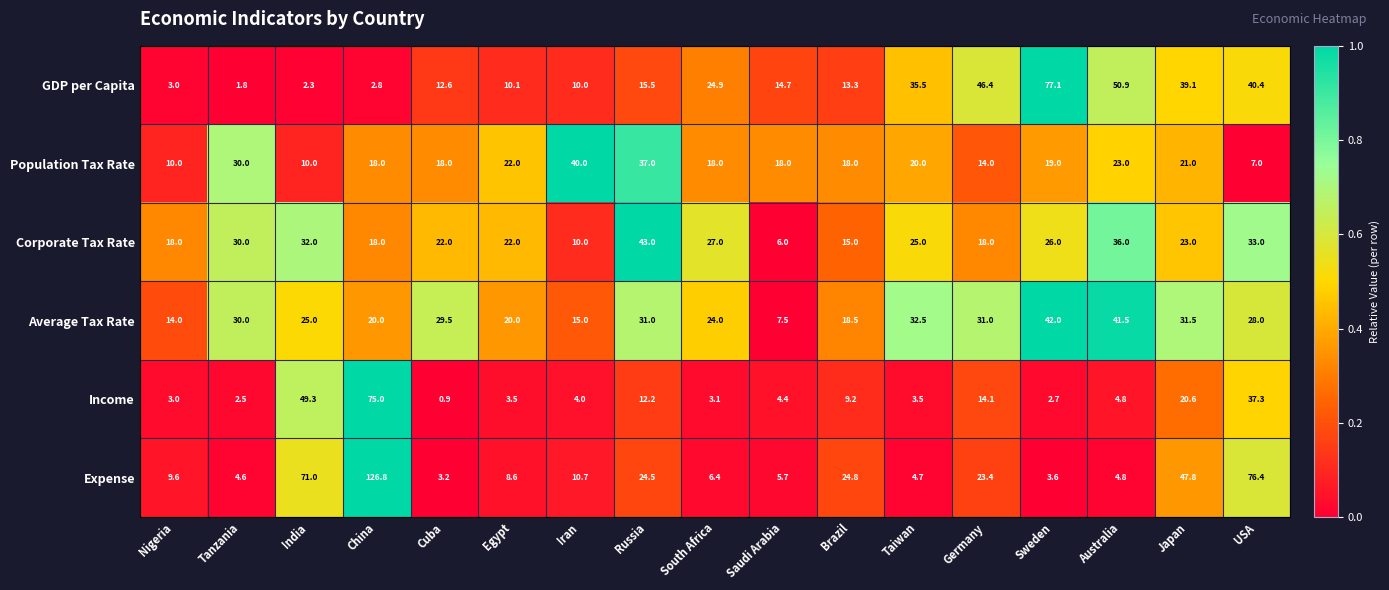

Rank the series by their maximum value, from highest to lowest.

Expense, GDP per Capita, Income, Corporate Tax Rate, Average Tax Rate, Population Tax Rate